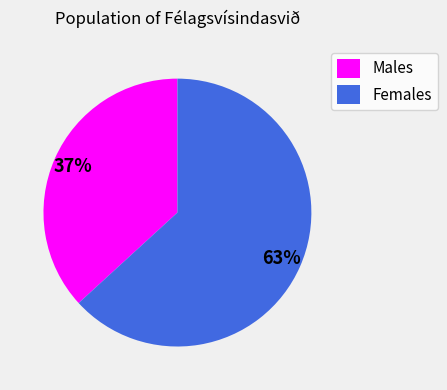

Which category has the smallest portion of the pie?

Males